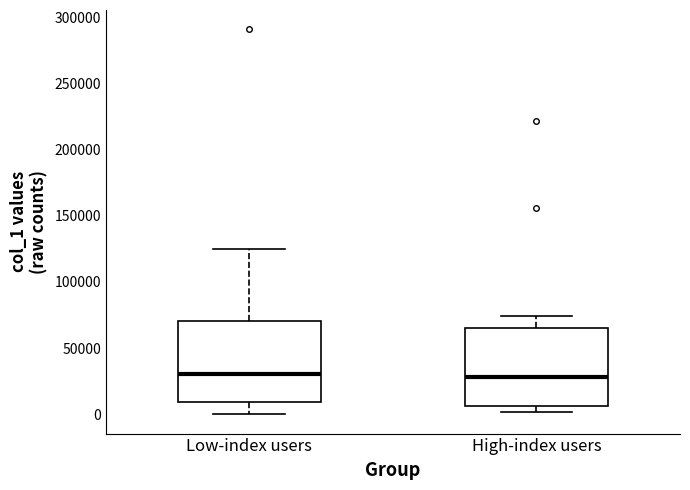

Reading left to right, transcribe this box plot: for each box, give where its median line is, the range the box spans, and where its two whiskers end, as read against the y-axis. The values are not printed on the chart, so give them approximately, as read against the axis.

Low-index users: median 30000, box 10000 to 70000, whiskers 0 to 125000
High-index users: median 30000, box 5000 to 65000, whiskers 0 to 75000